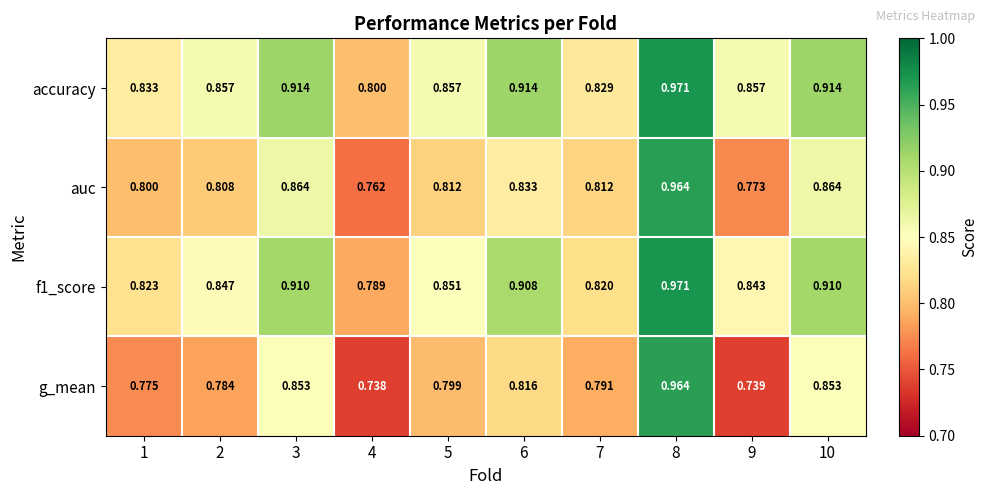

Which series has the widest spread of values?

g_mean